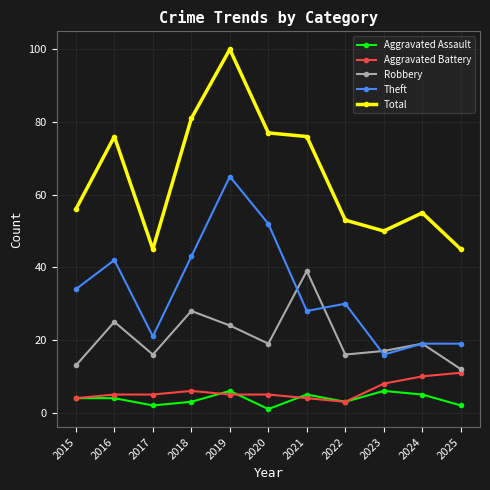

Which series changed the most between 2024 and 2025?

Total